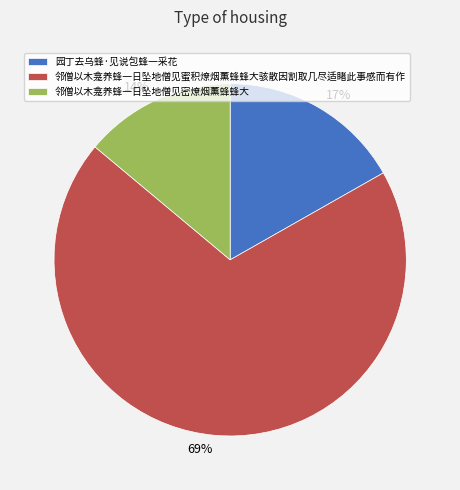

To the nearest percent, what is the difference between the largest and smallest slice percentages?

55%